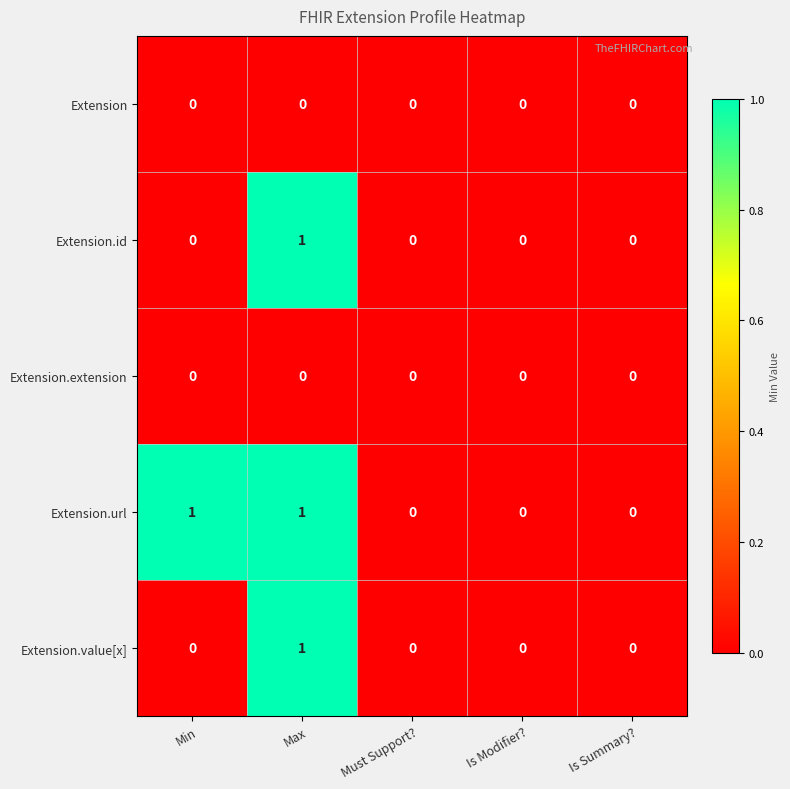

Which series has the largest total across all categories?

Extension.url